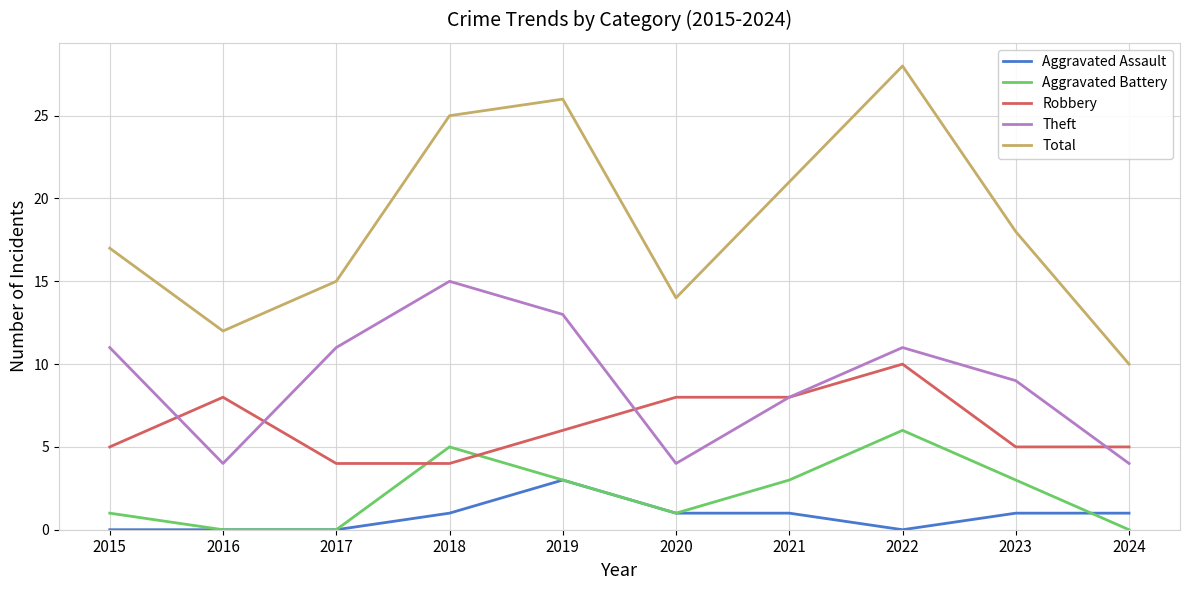

At which label does Theft reach its peak?

2018